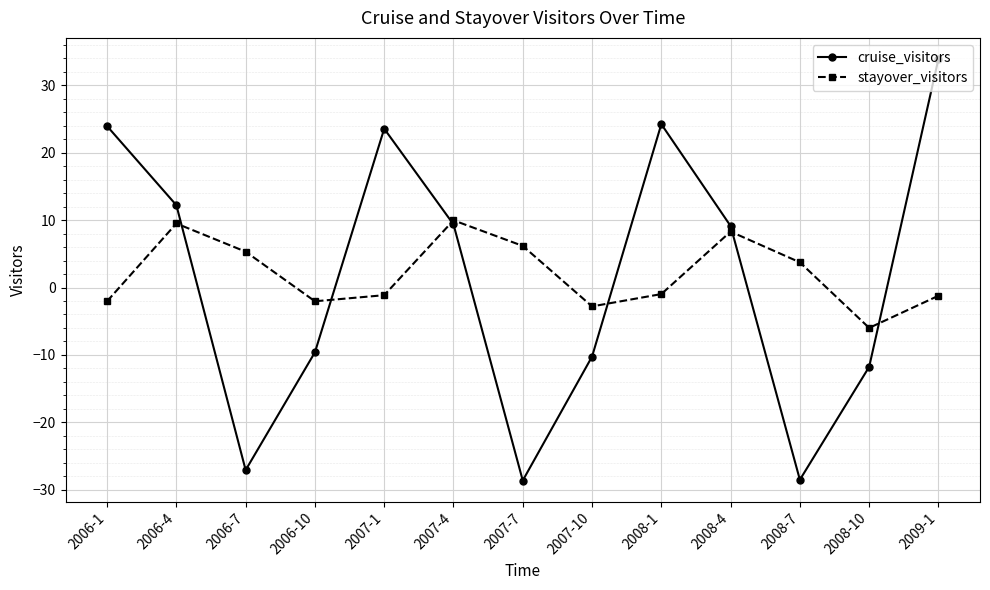

At which category is the sum across all series the highest?

2009-1